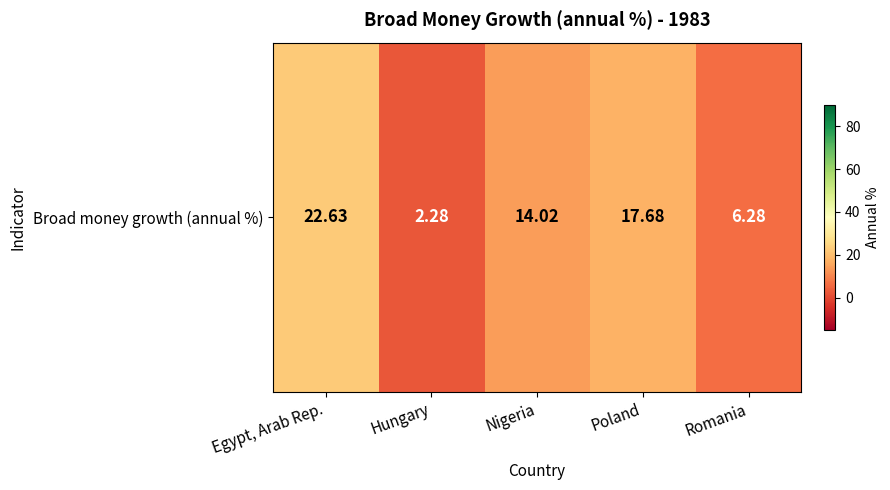

What is the approximate value at Poland?

17.7